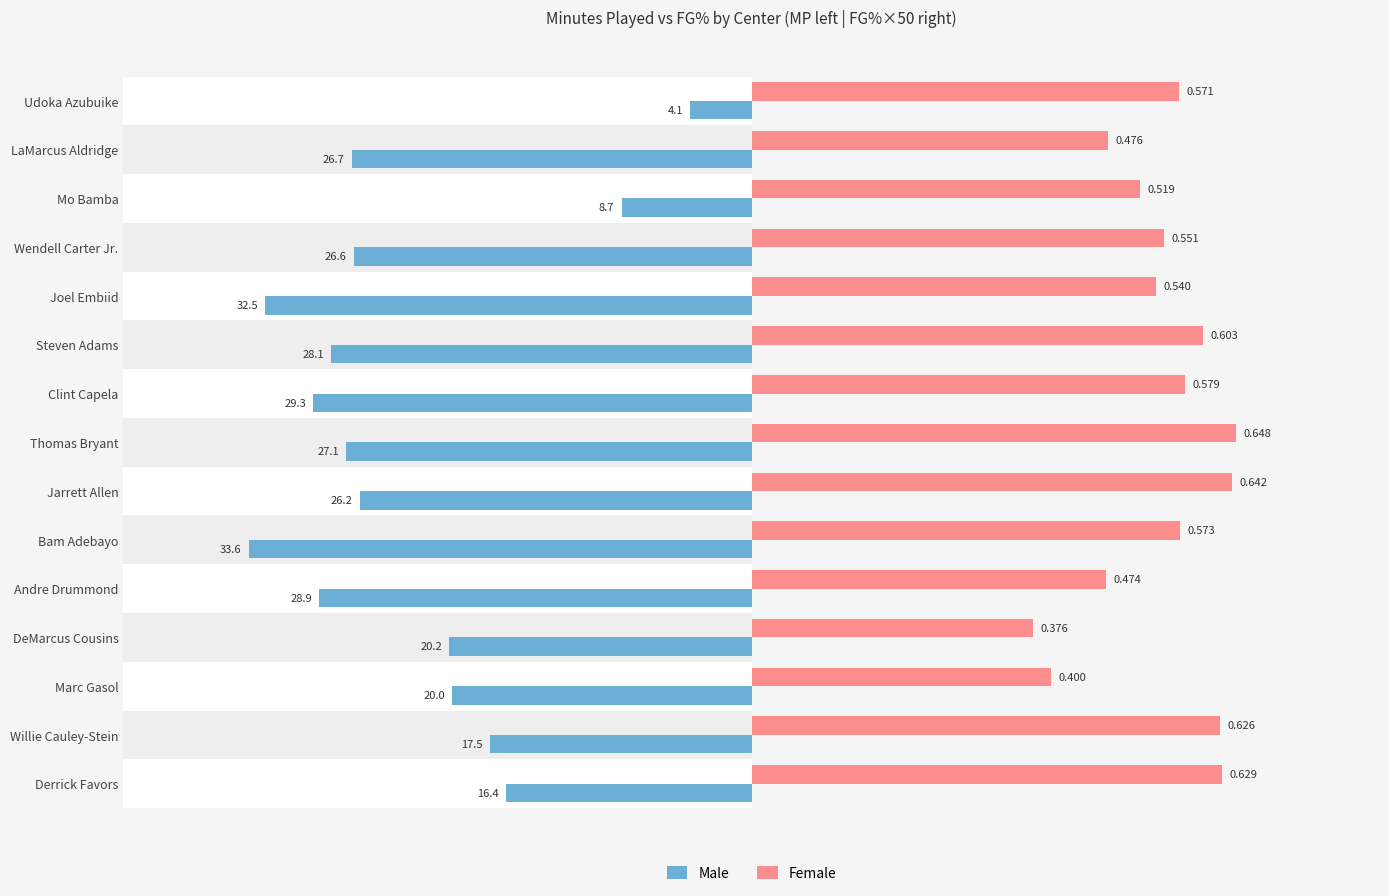

What is the value of the Male bar at the 14th from the left?

-17.5